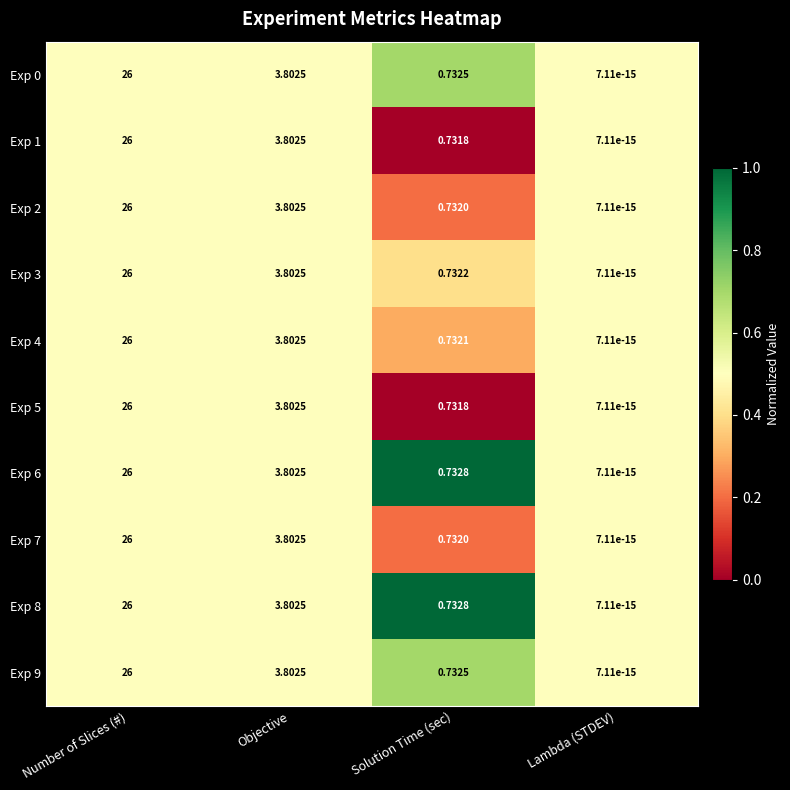

Rank the categories by Exp 0 value from lowest to highest.

Lambda (STDEV), Solution Time (sec), Objective, Number of Slices (#)